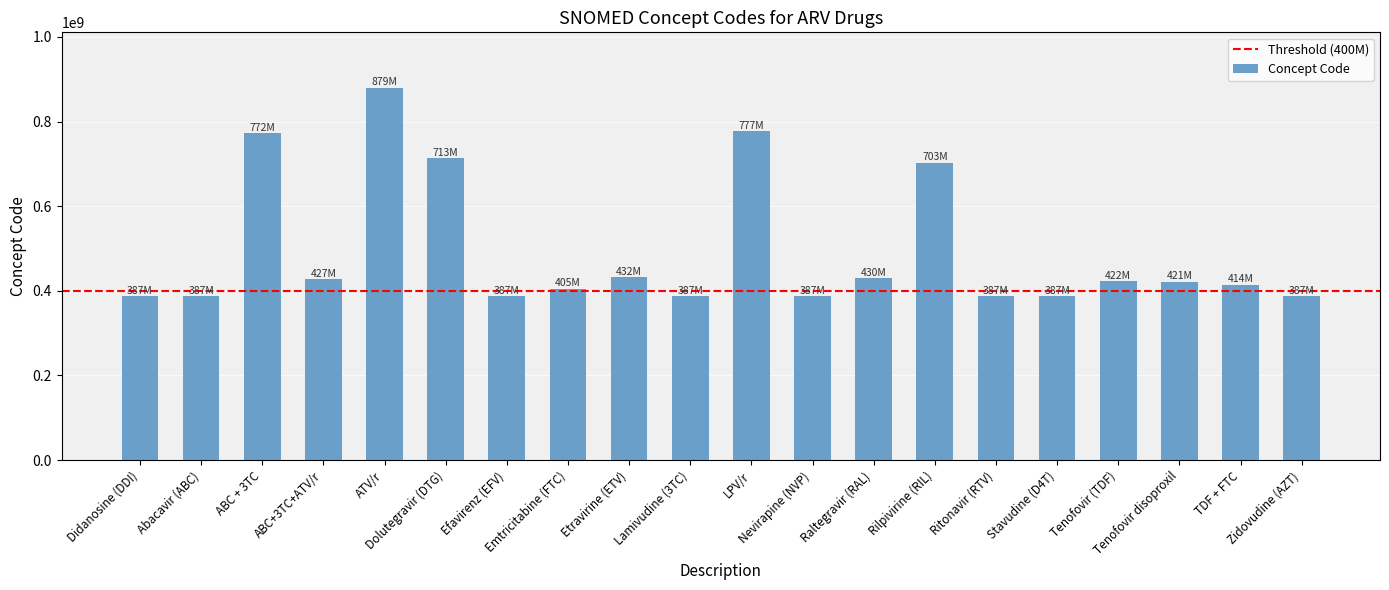

The value at Rilpivirine (RIL) is 703123005. True or false?

True